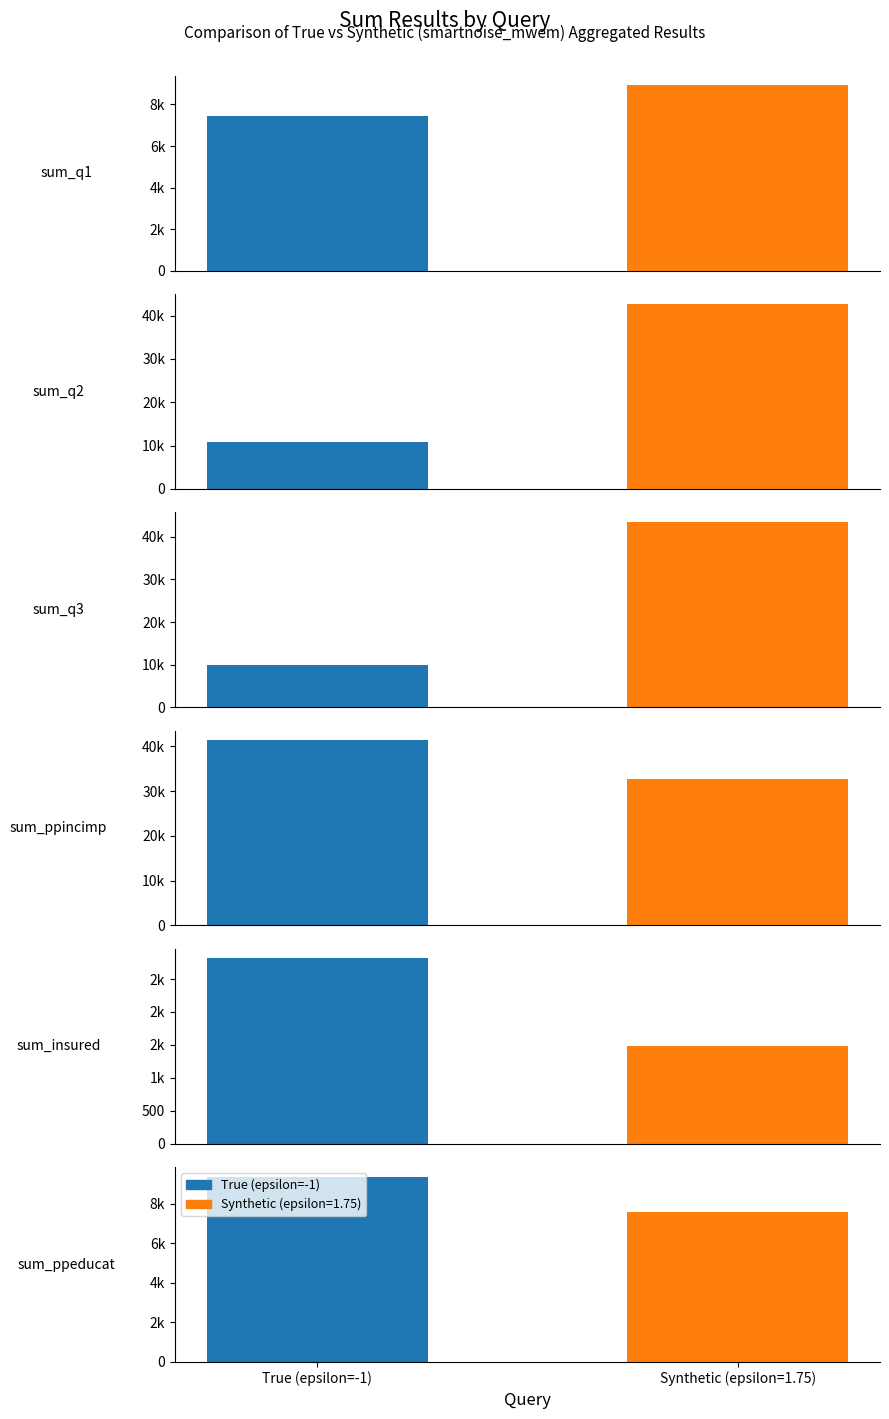

What position from the left is sum_insured?

5